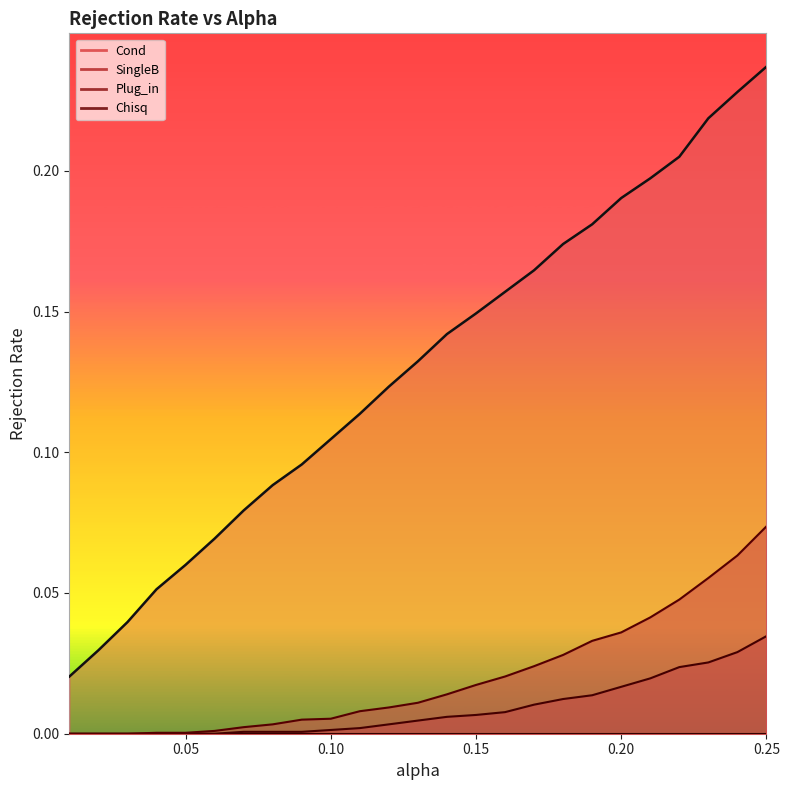

What is the spread (max minus min) of values at 0.18?

0.2